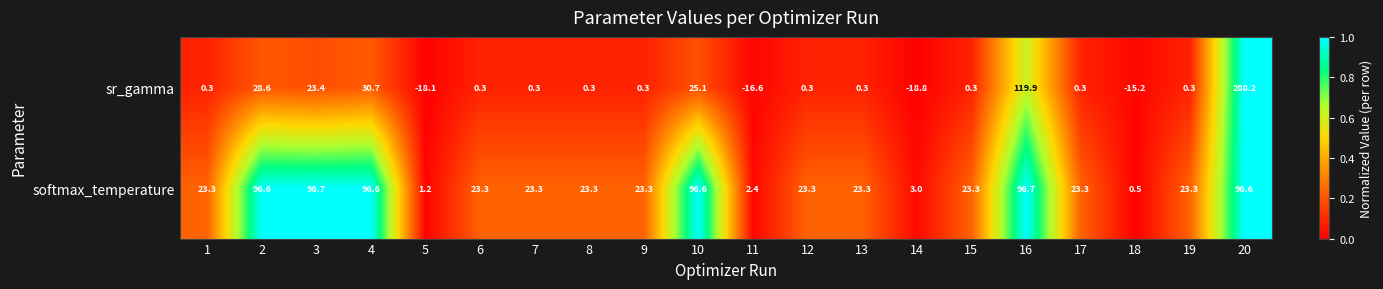

List the series in order of their overall mean, lowest first.

sr_gamma, softmax_temperature